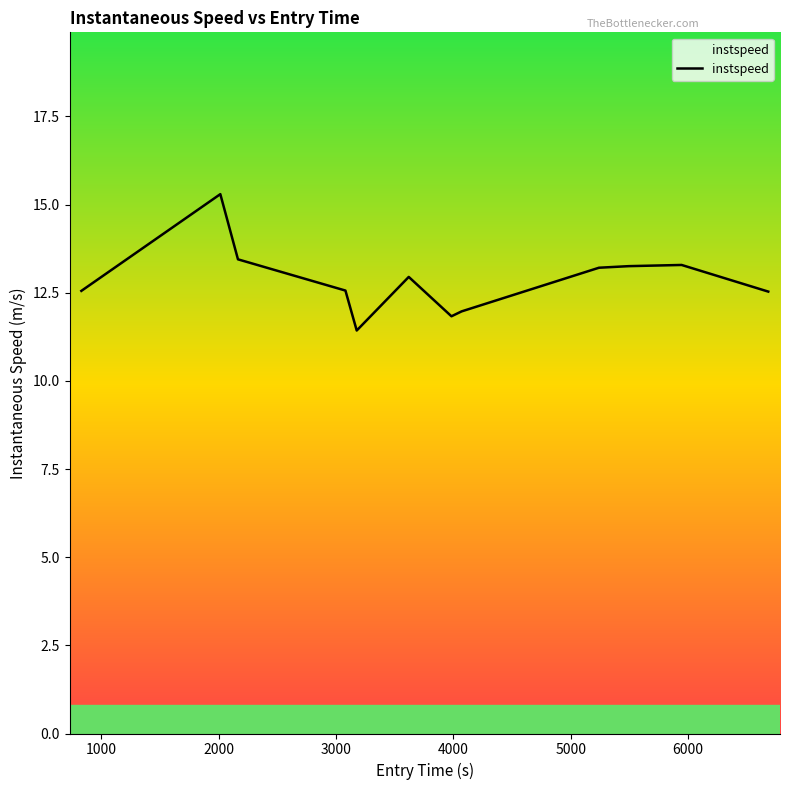

What is the difference between the maximum and minimum values?

3.9